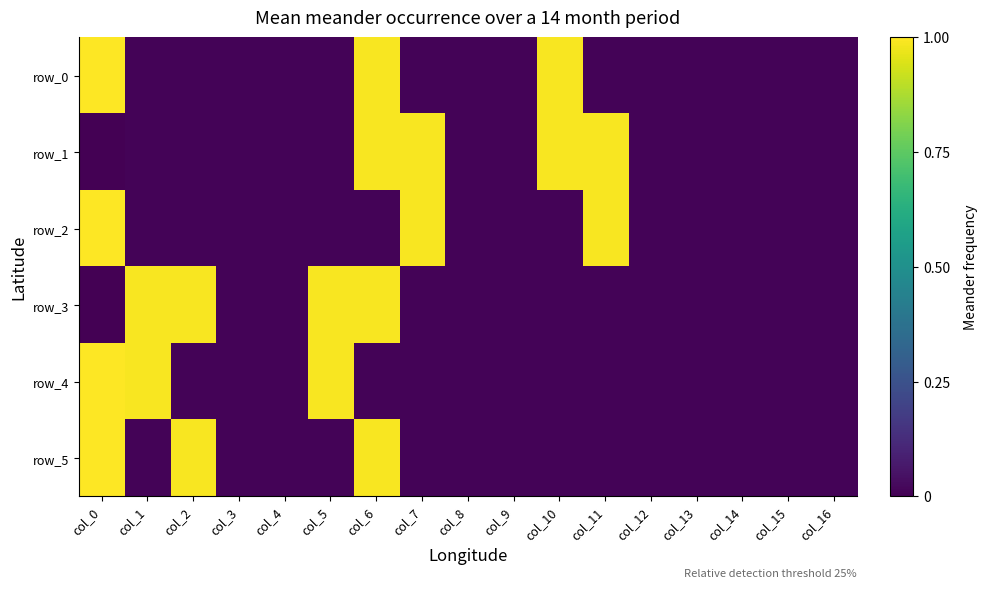

Is it true that row_4 equals 1.0 at col_1?

True